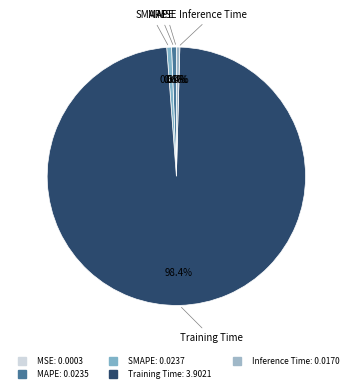

Rank the categories by value from lowest to highest.

MSE, Inference Time, MAPE, SMAPE, Training Time